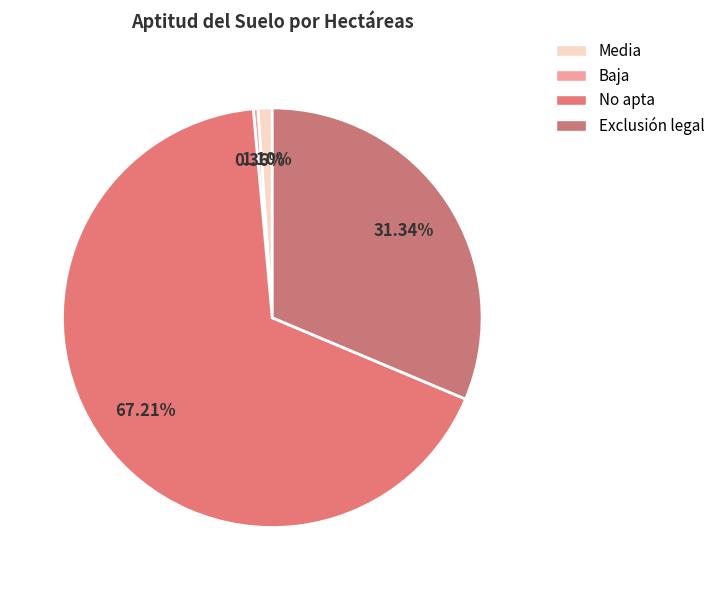

How many segments does this pie chart have?

4